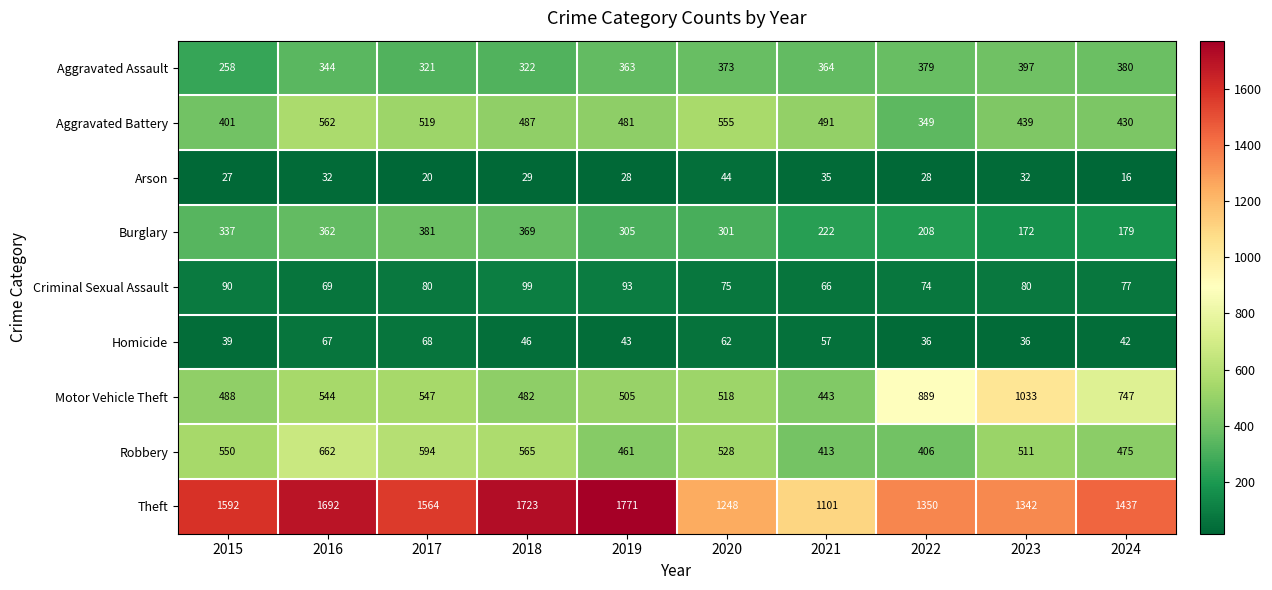

At which category is the sum across all series the highest?

2016